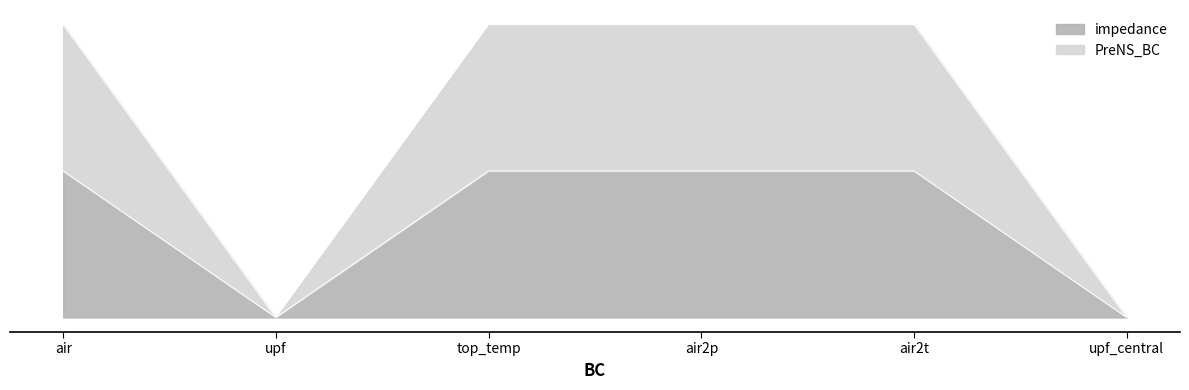

True or false: PreNS_BC and impedance cross at least once.

False